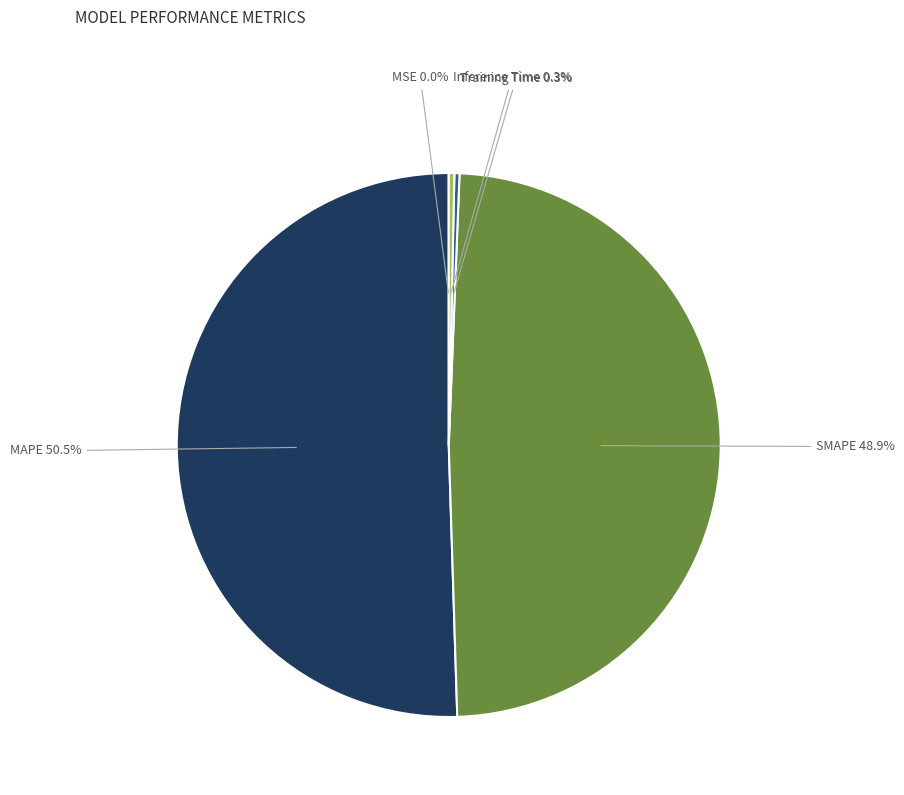

True or false: MAPE accounts for 45% of the total.

False